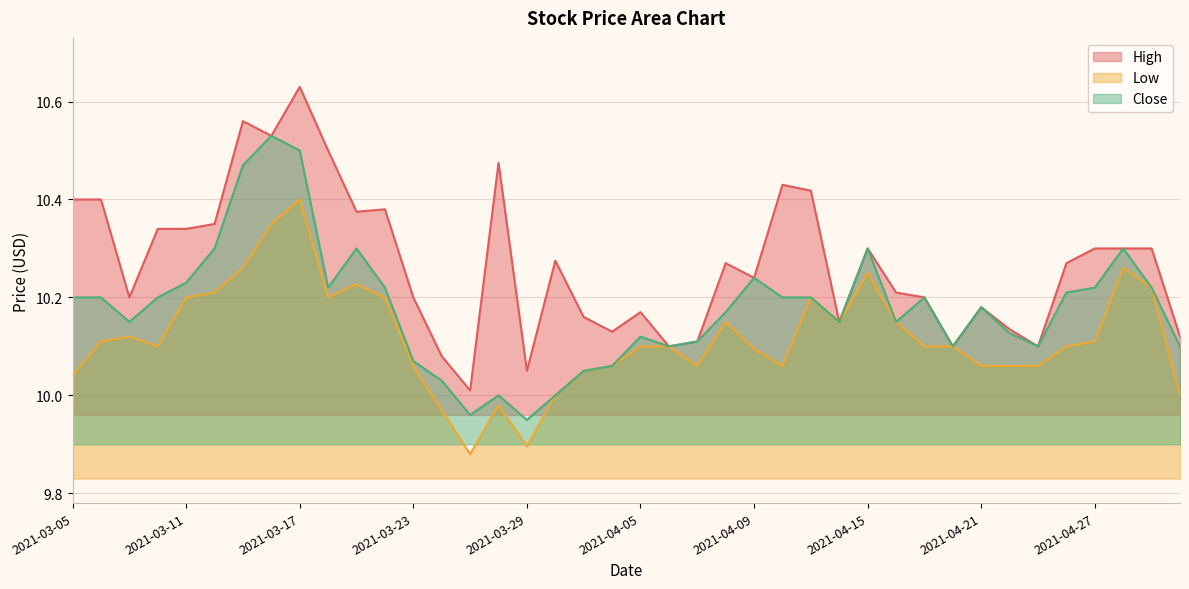

How many lines are shown in the chart?

3